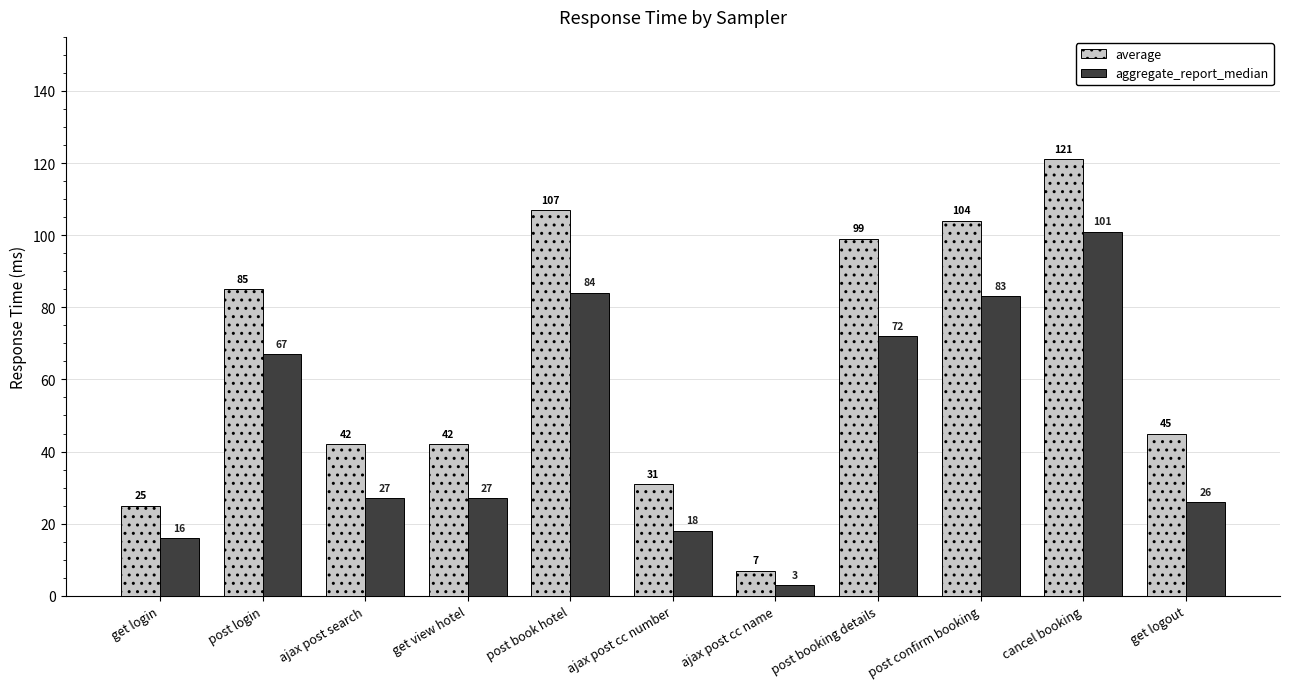

What is the difference between the average values at post login and ajax post cc number?

54